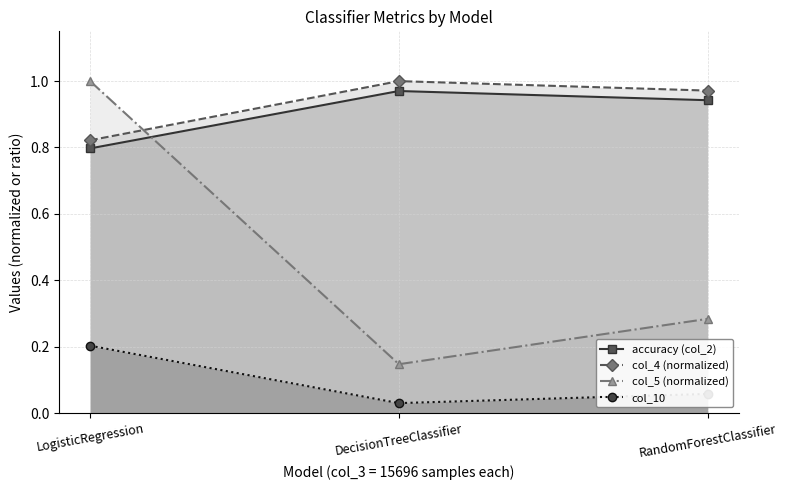

Between LogisticRegression and RandomForestClassifier, which is larger?

RandomForestClassifier